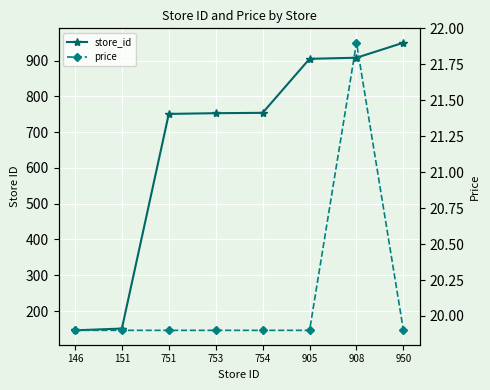

True or false: price and store_id cross at least once.

False